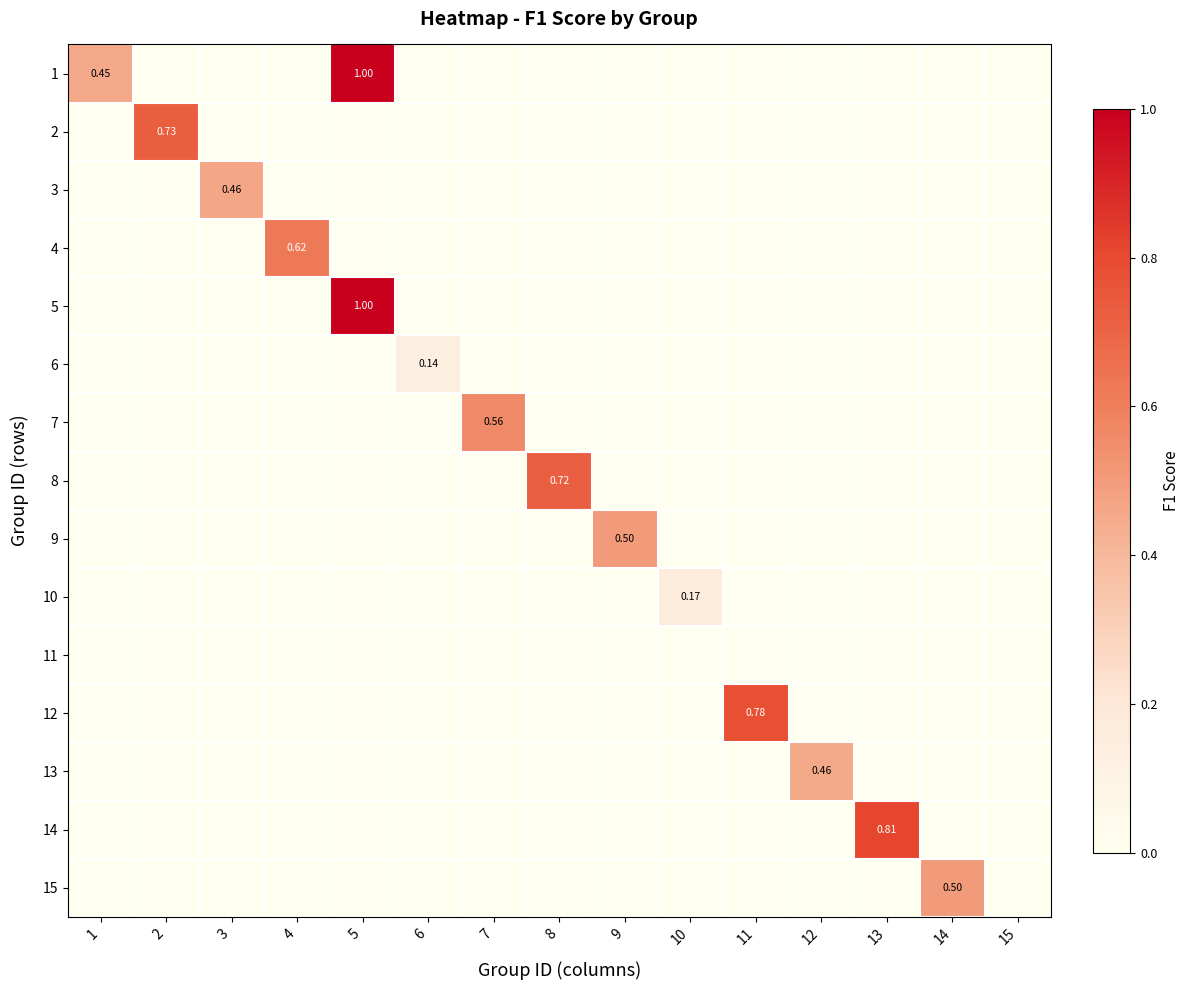

Which series has the widest spread of values?

1